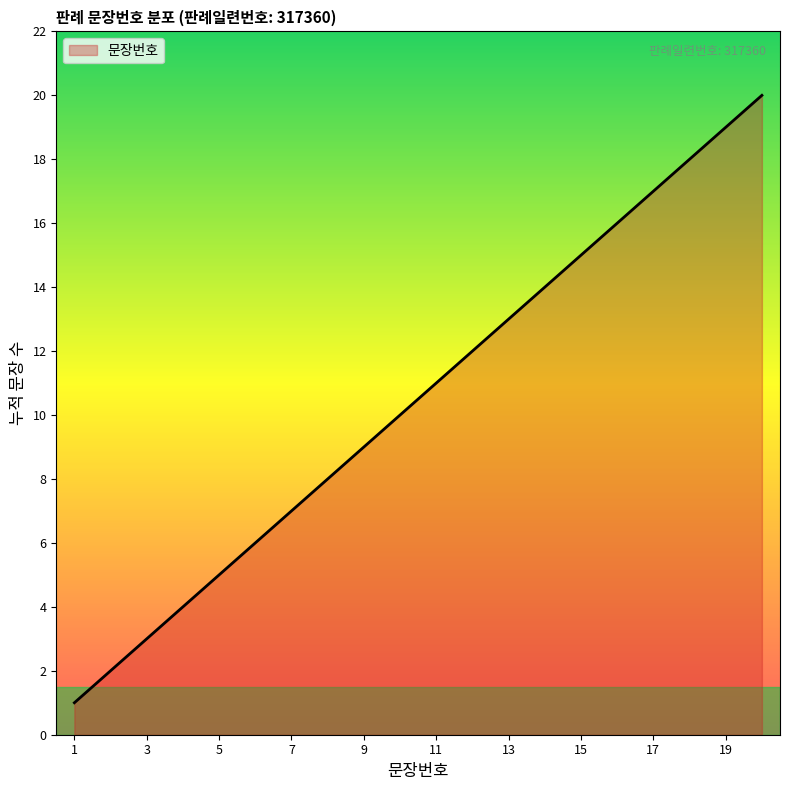

What is the greatest value displayed?

20